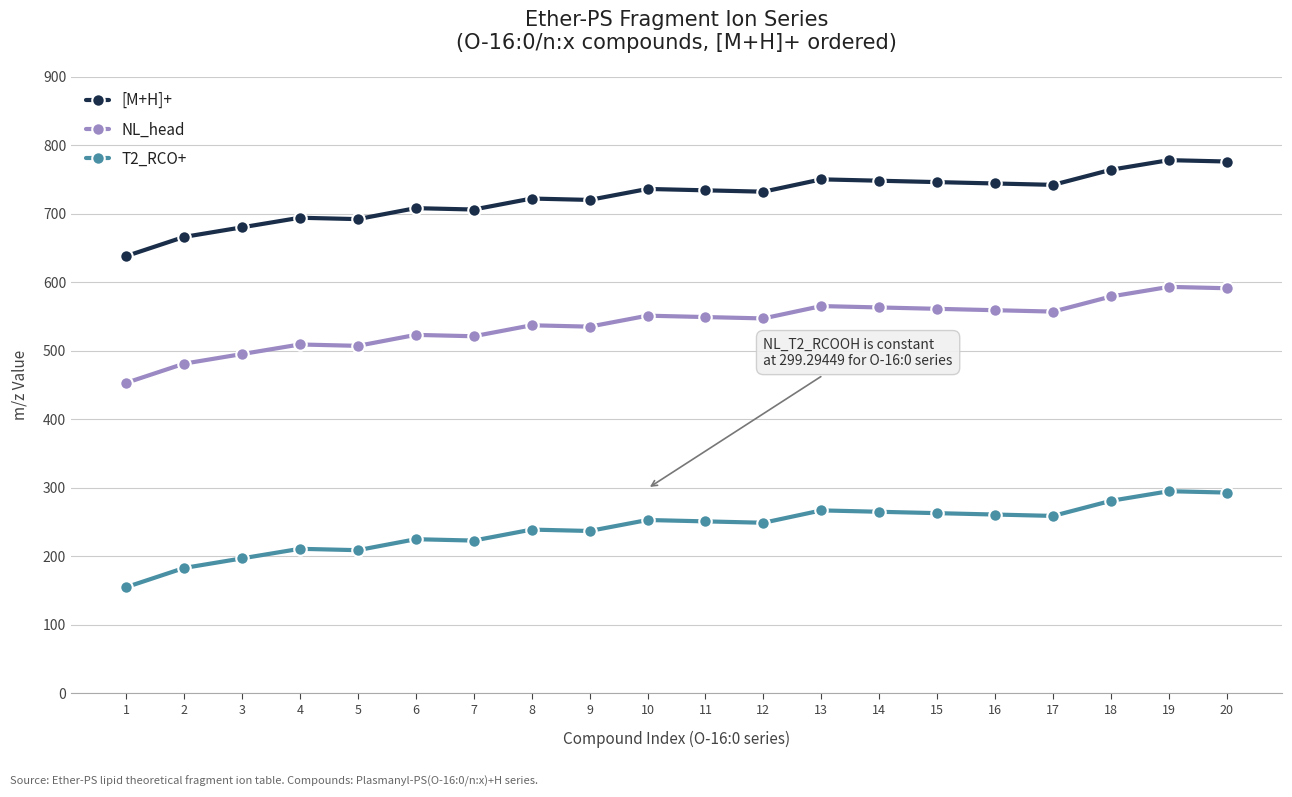

How many series are shown in this chart?

3